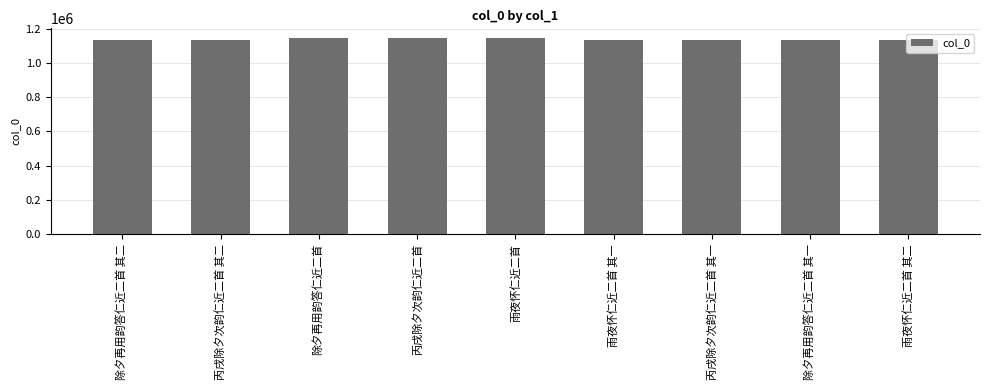

What is the value of the 1st bar from the left?

1135380